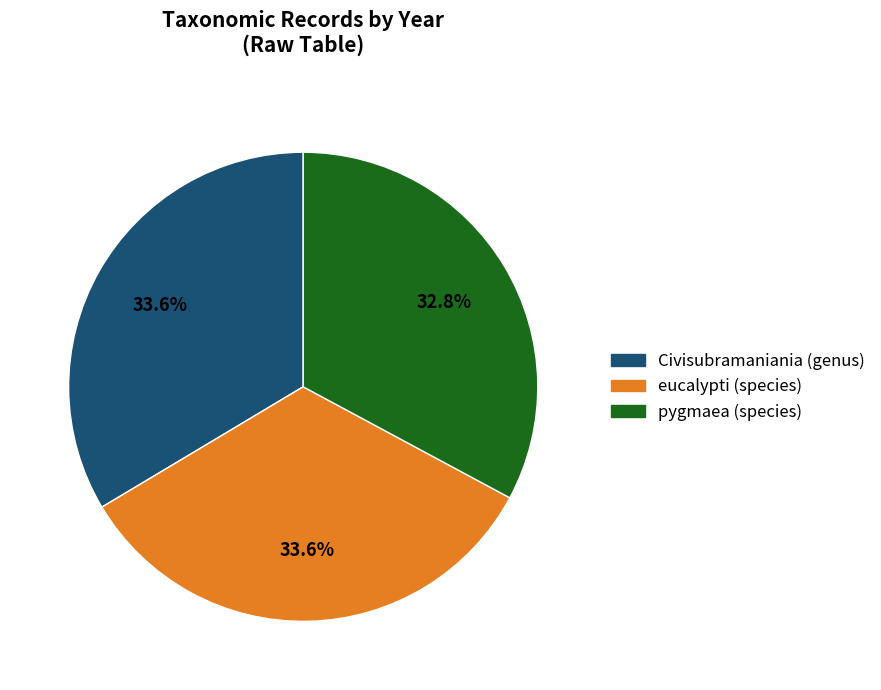

What is the ratio of the value at eucalypti (species) to the value at Civisubramaniania (genus)?

1.0